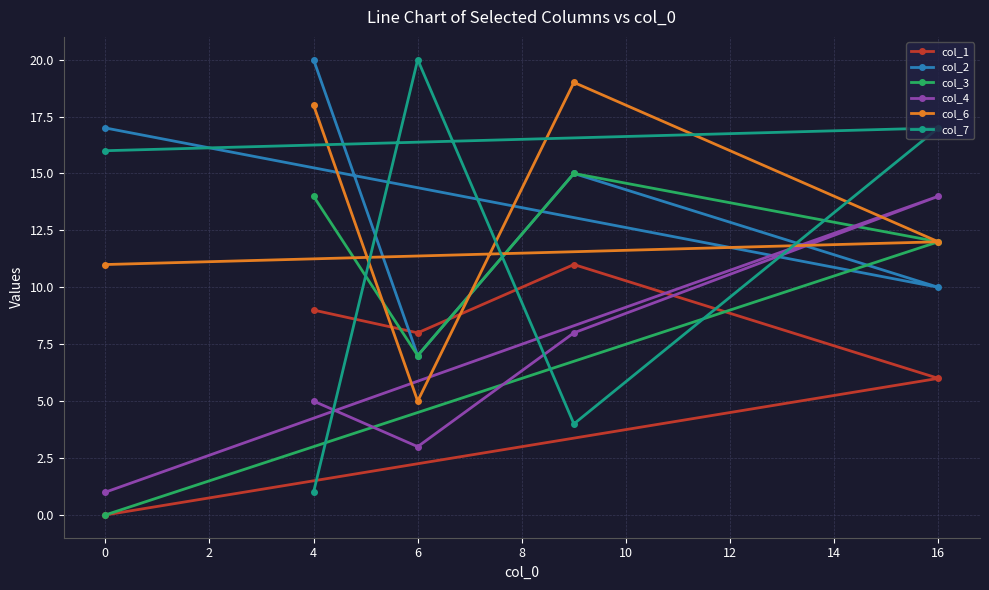

Is it true that col_4 equals 14 at 16?

True